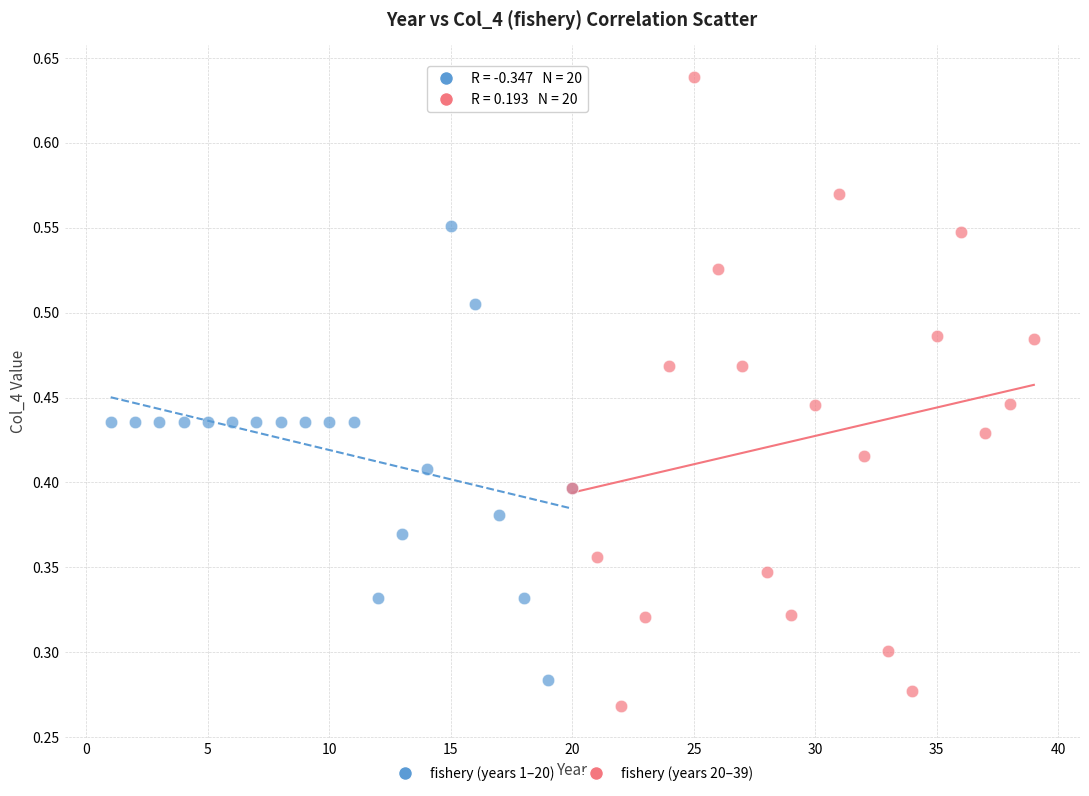

Which series contains the highest Y value?

fishery (years 20–39)